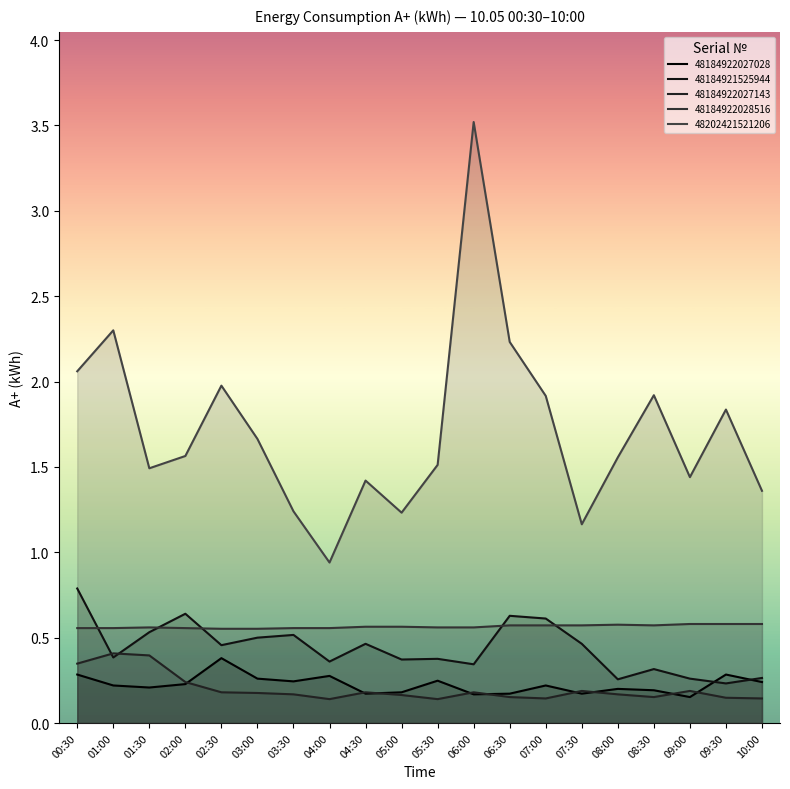

Count the number of categories in the chart.

20